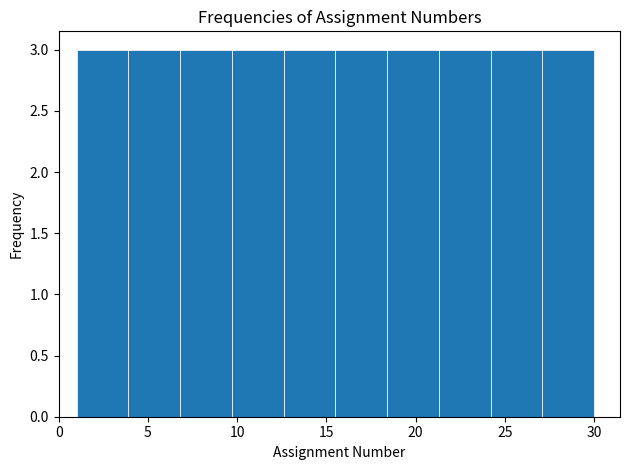

What is the height of the bar covering 9.7 to 12.6 on the x-axis? Neither the bar edges nor the heights are printed on the chart, so give them approximately, as read against the axes.

3